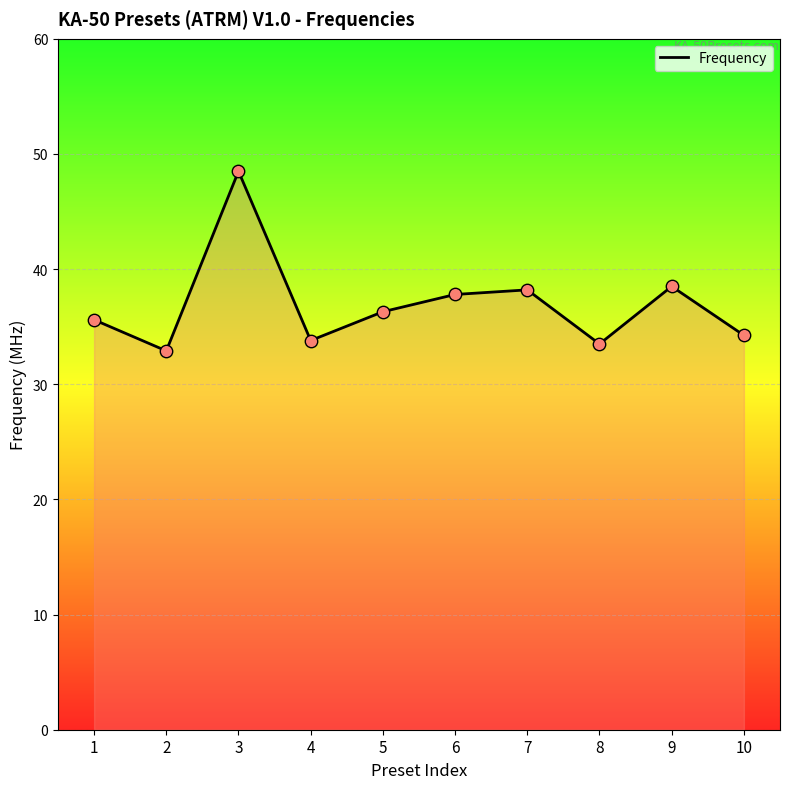

Approximately how many times larger is the value at 5 compared to 8?

1.1